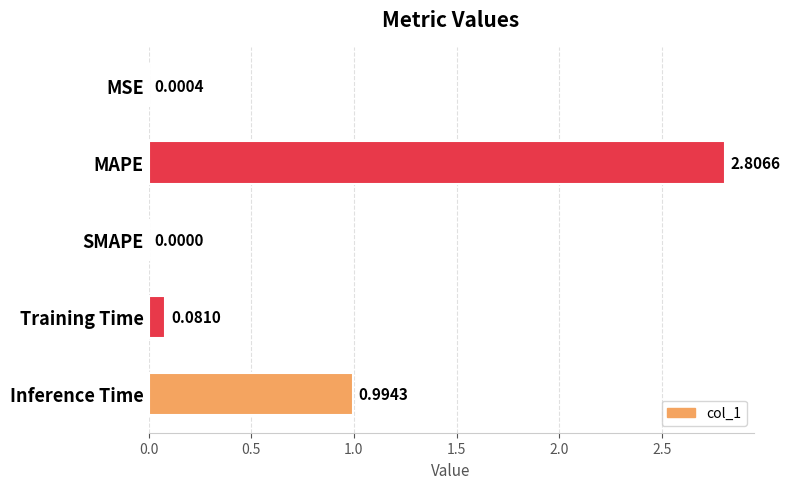

What is the sum of all values?

3.9